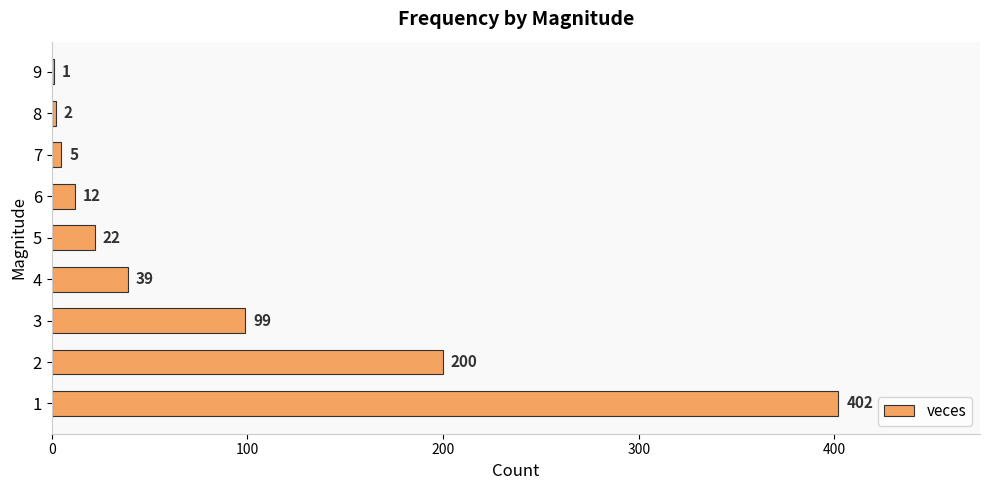

What is the average value?

87